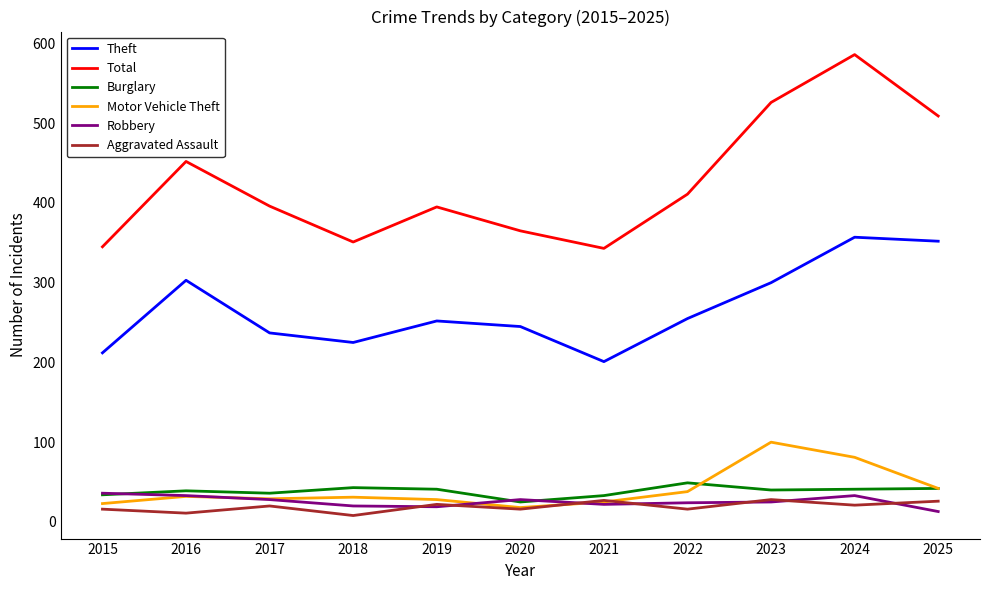

What is the total value across all series at 2019?

757